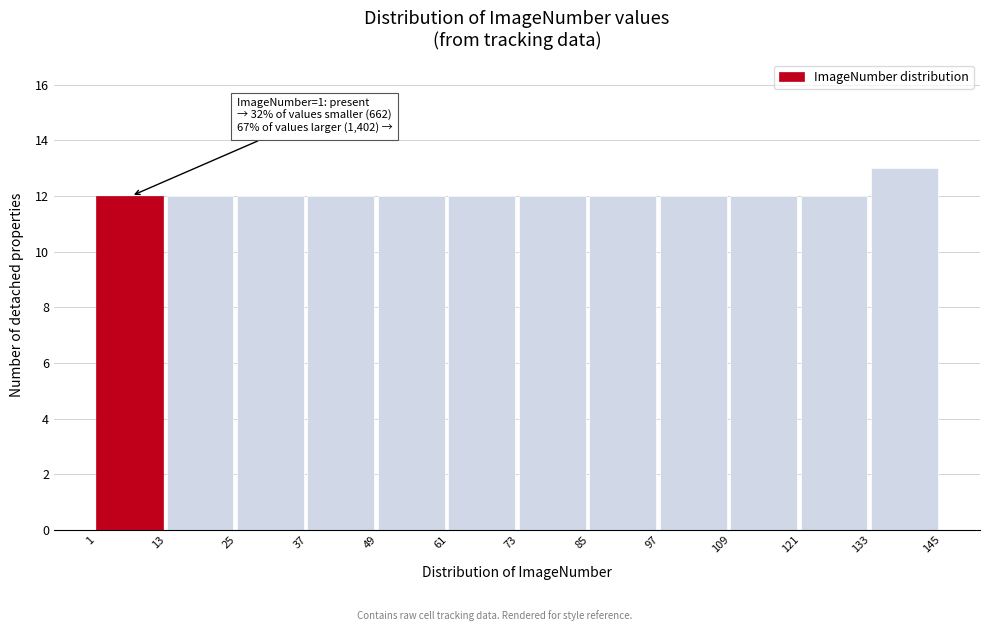

Over which range of the x-axis is the bar tallest?

133 to 145